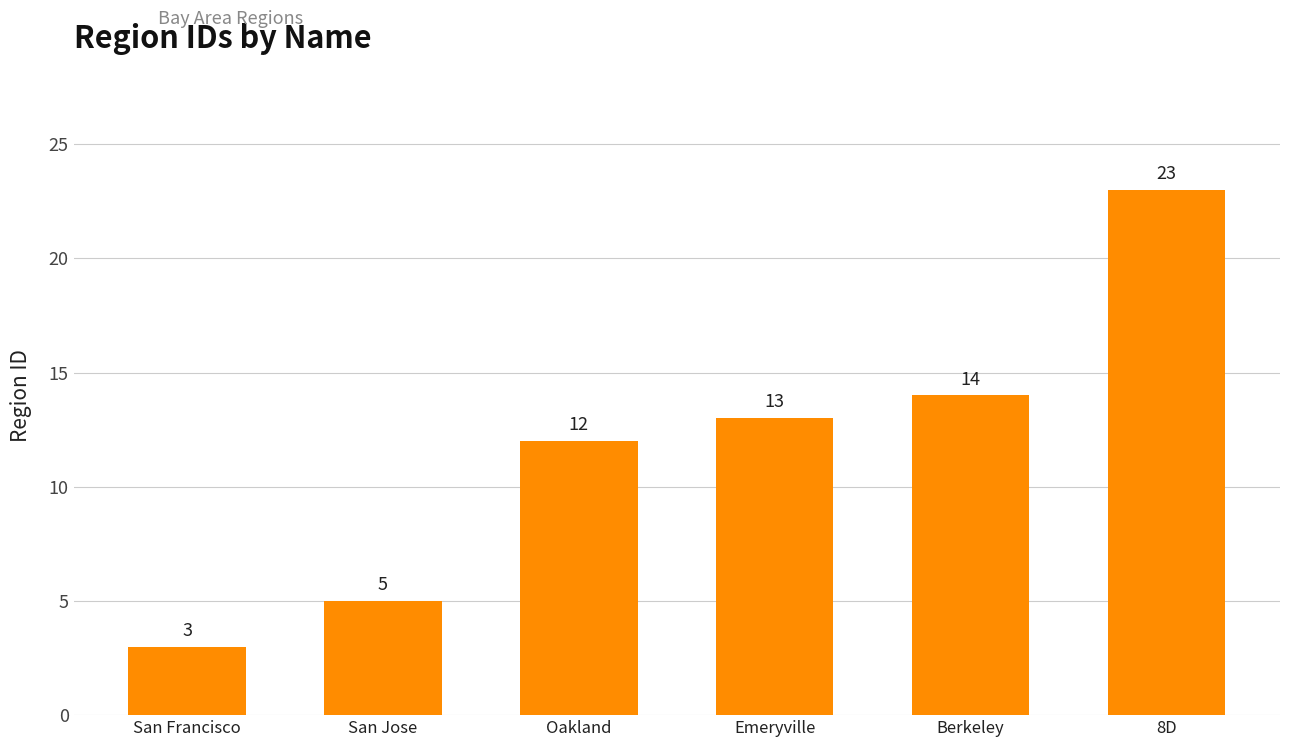

Is it true that the value at San Jose is 7?

False